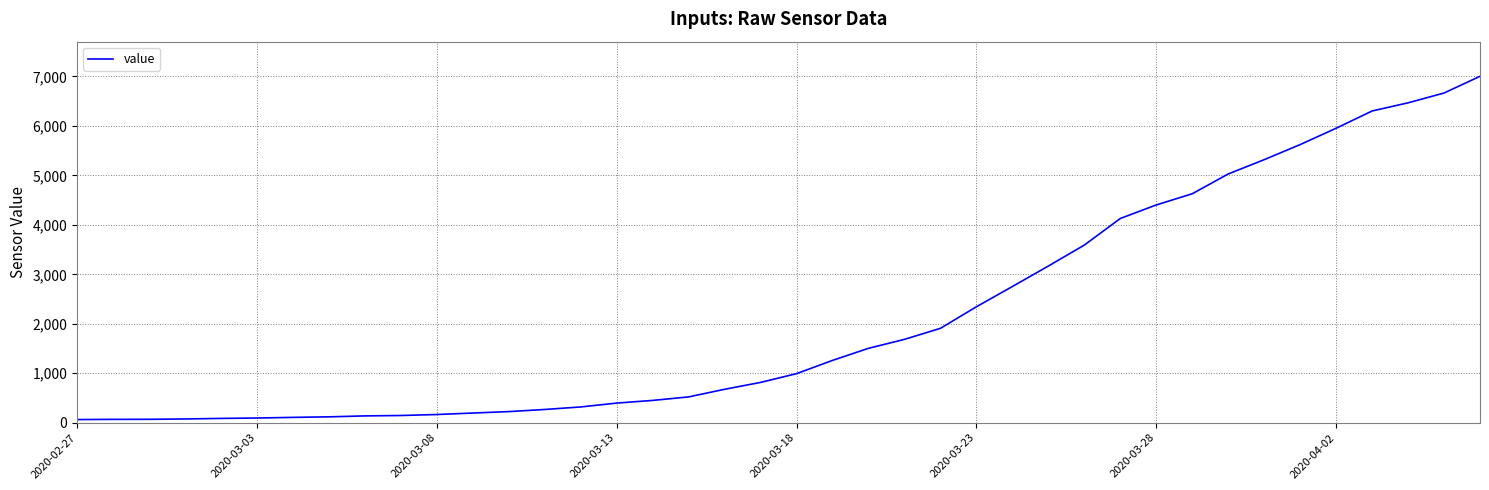

Is this an area chart (filled region under the line)?

No